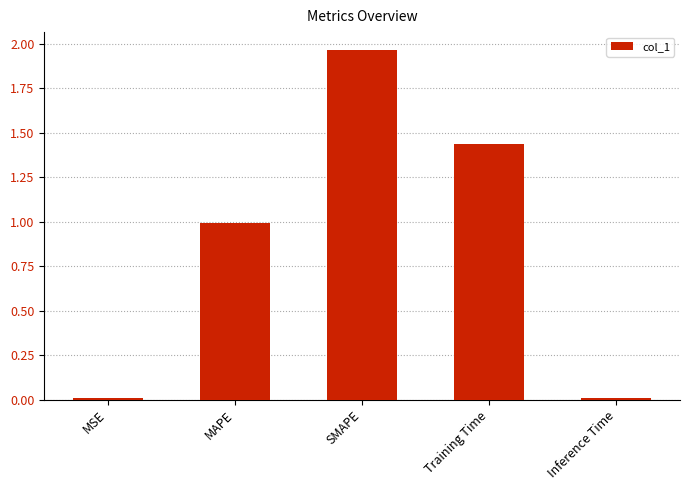

What is the change in value from MSE to Training Time?

+1.4